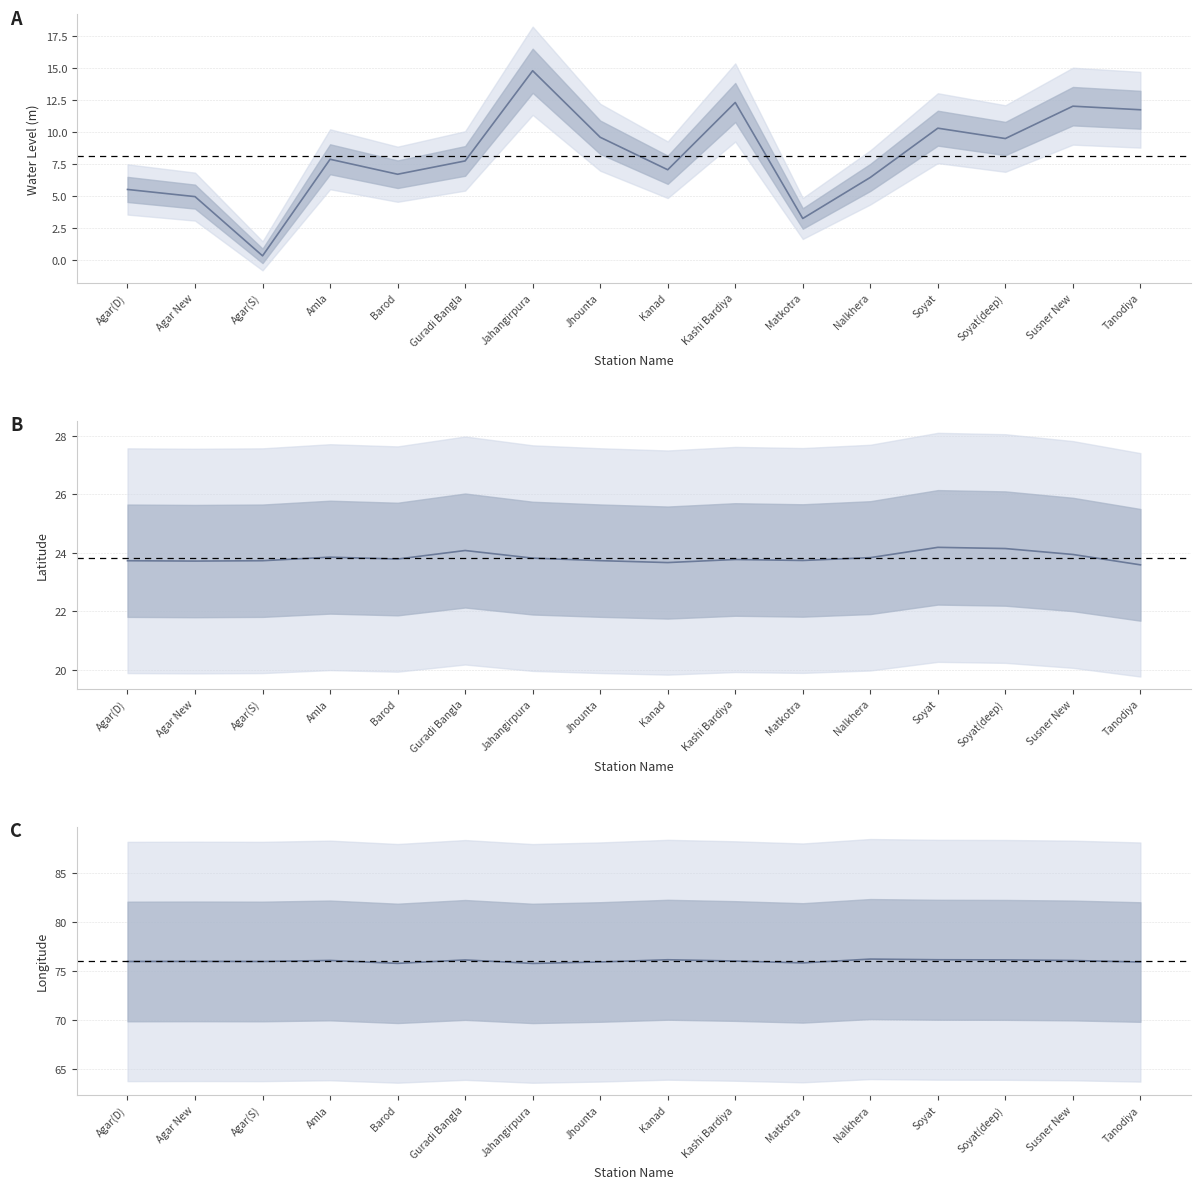

True or false: Longitude and Water Level (m) cross at least once.

False